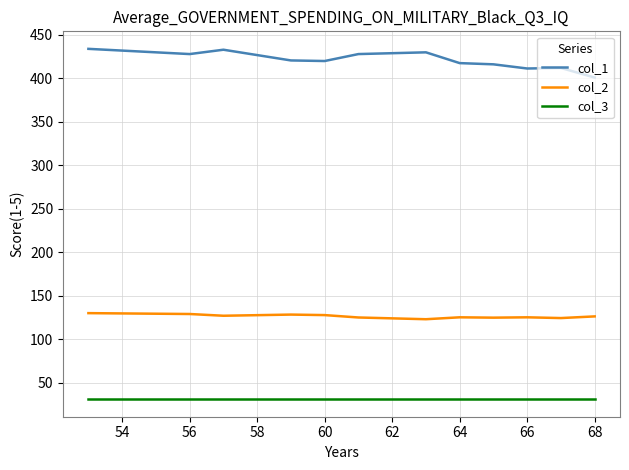

True or false: col_1 and col_2 intersect in this chart.

False